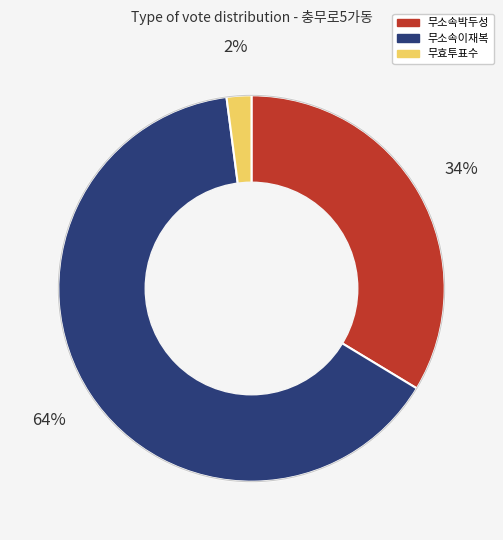

What percentage is the 무소속이재복 slice, to the nearest percent?

64%